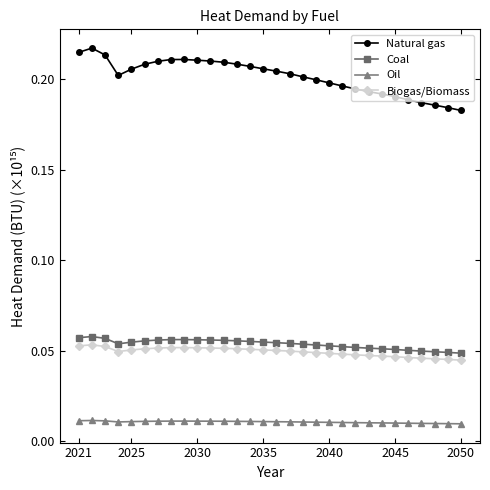

Which series has the widest spread of values?

Natural gas